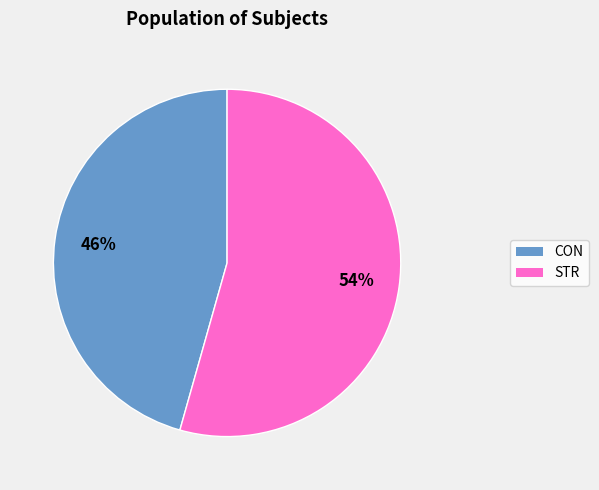

Do CON and STR together represent more than half of the pie?

Yes